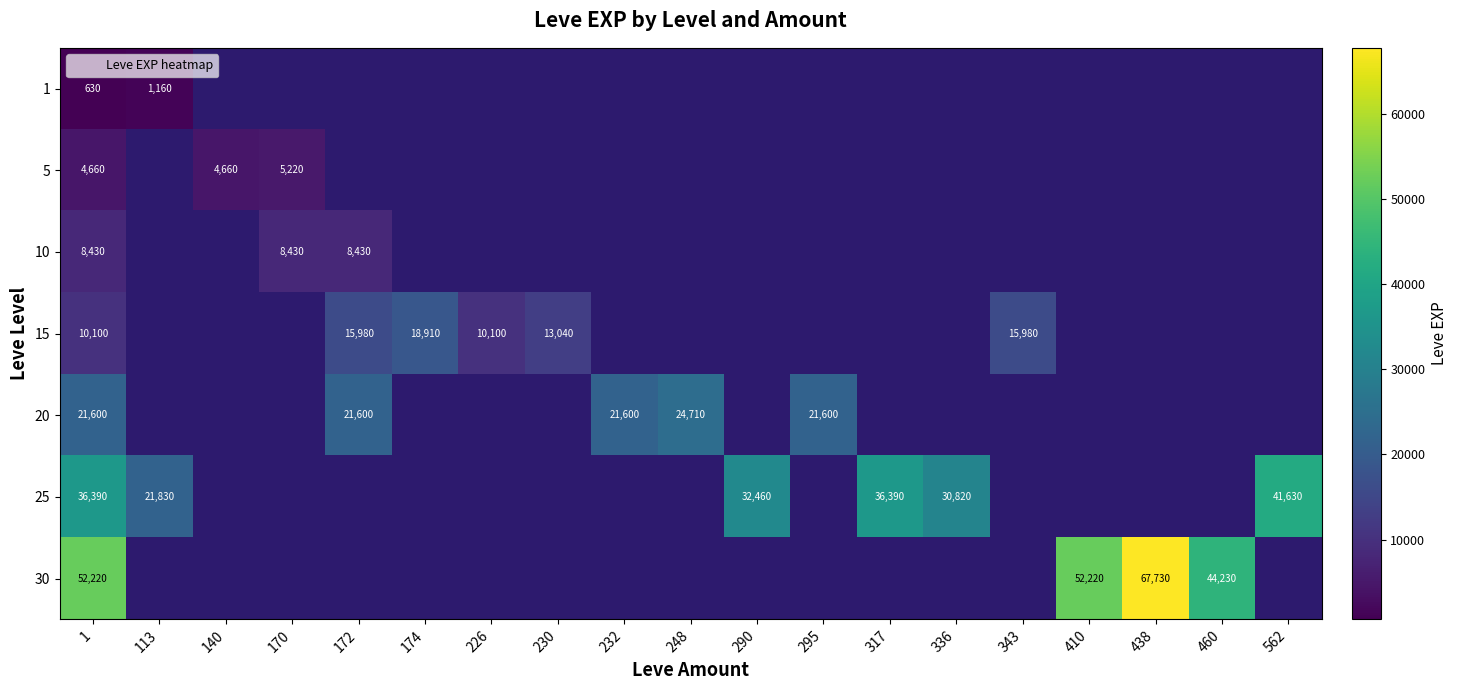

What is the difference between the maximum and minimum values in the 15 series?

8810.0